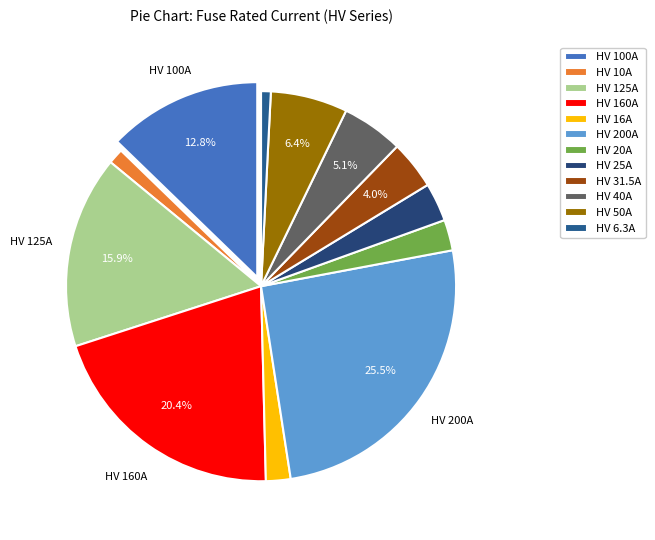

How many segments does this pie chart have?

12